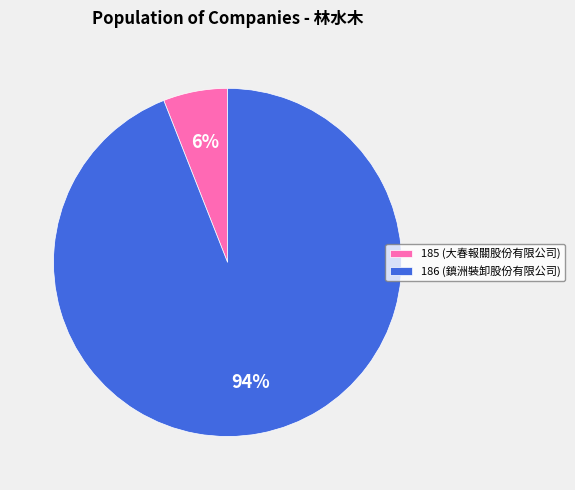

What is the largest slice in the pie chart?

186